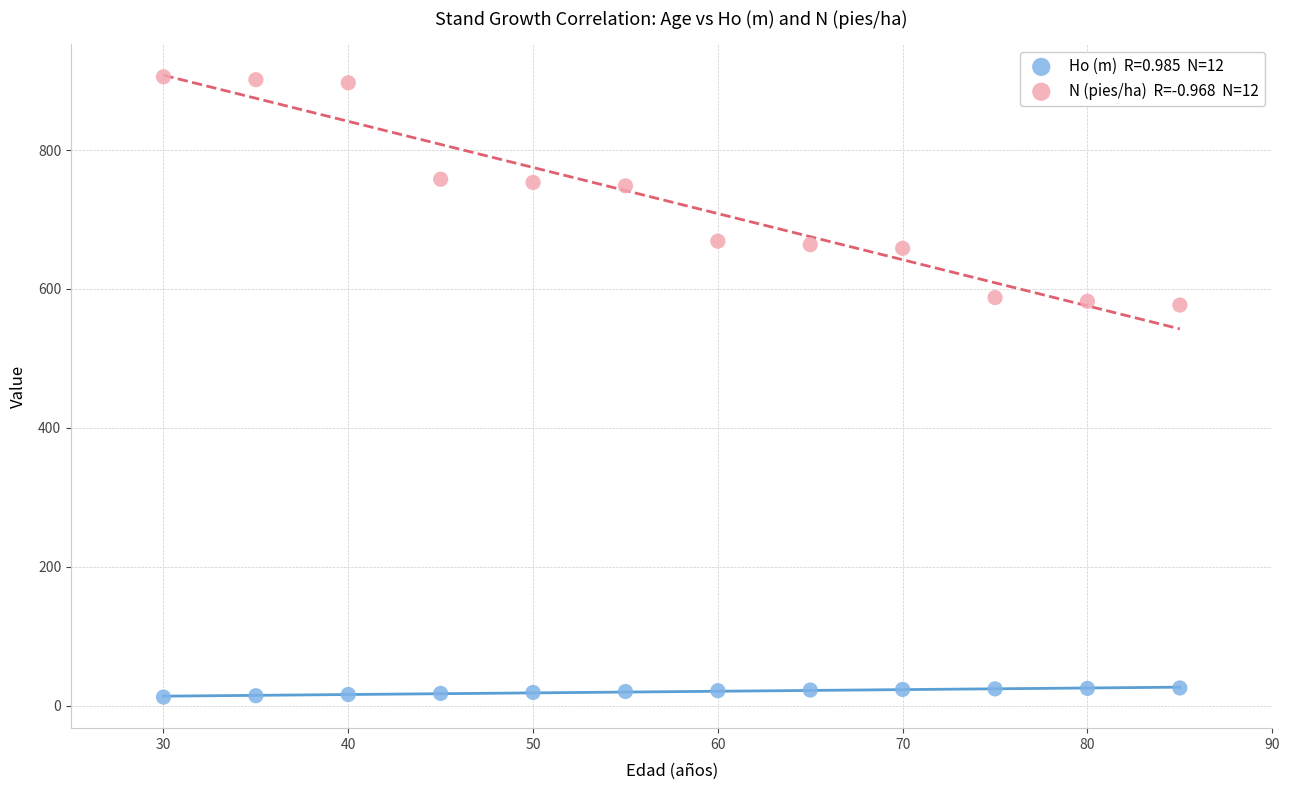

Across all data points, what is the range of Y values (max minus min)?

893.1